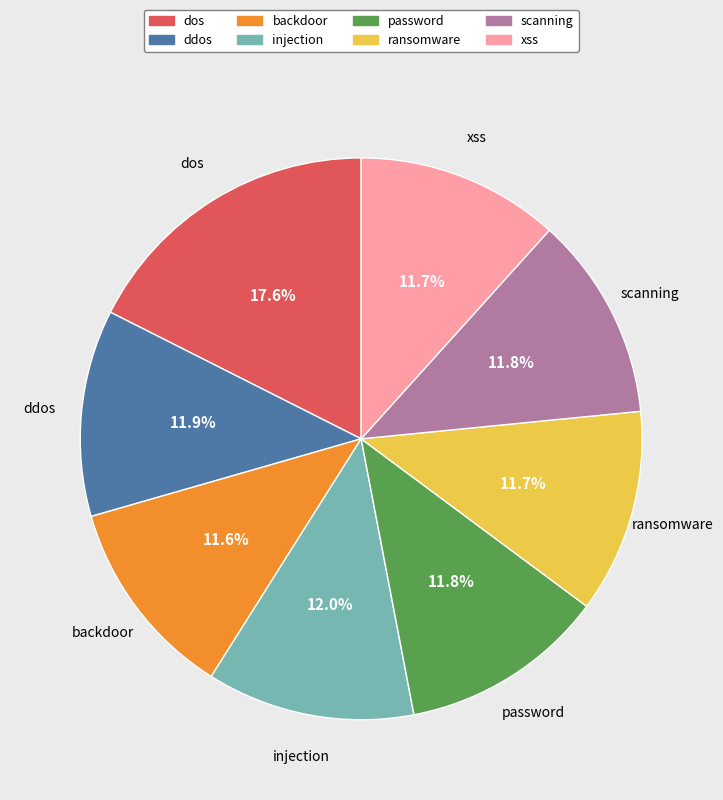

Count the number of slices in the pie.

8